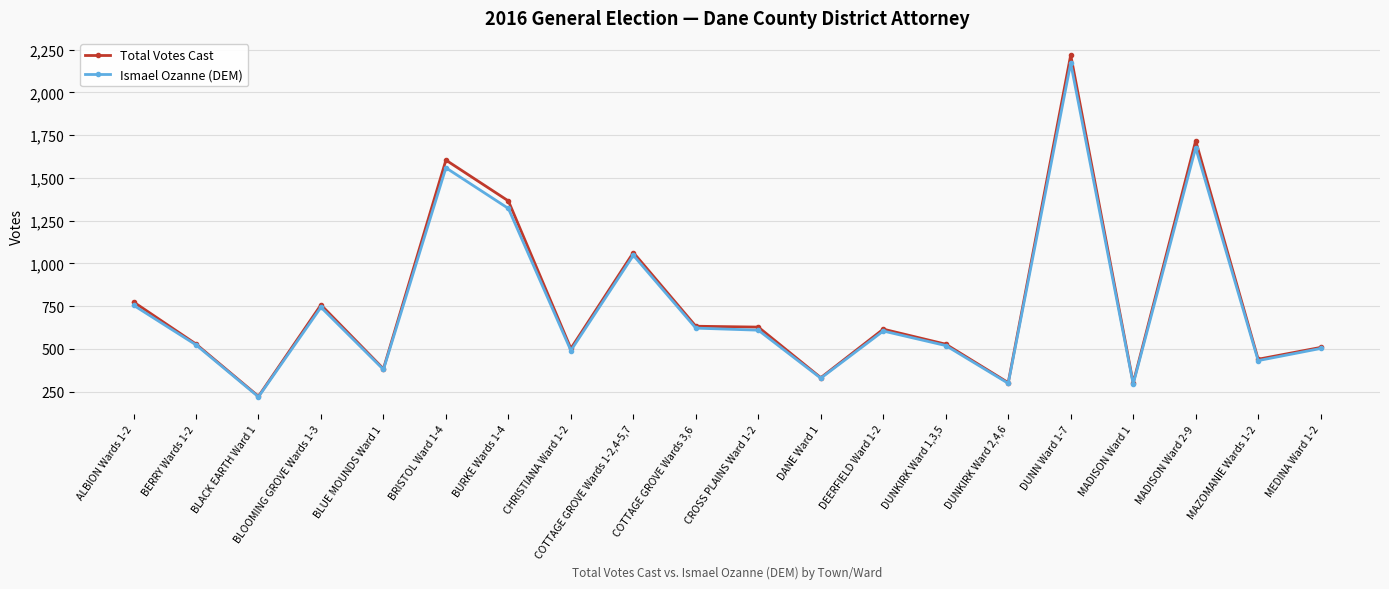

At which category does Ismael Ozanne (DEM) reach its first local peak?

BLOOMING GROVE Wards 1-3